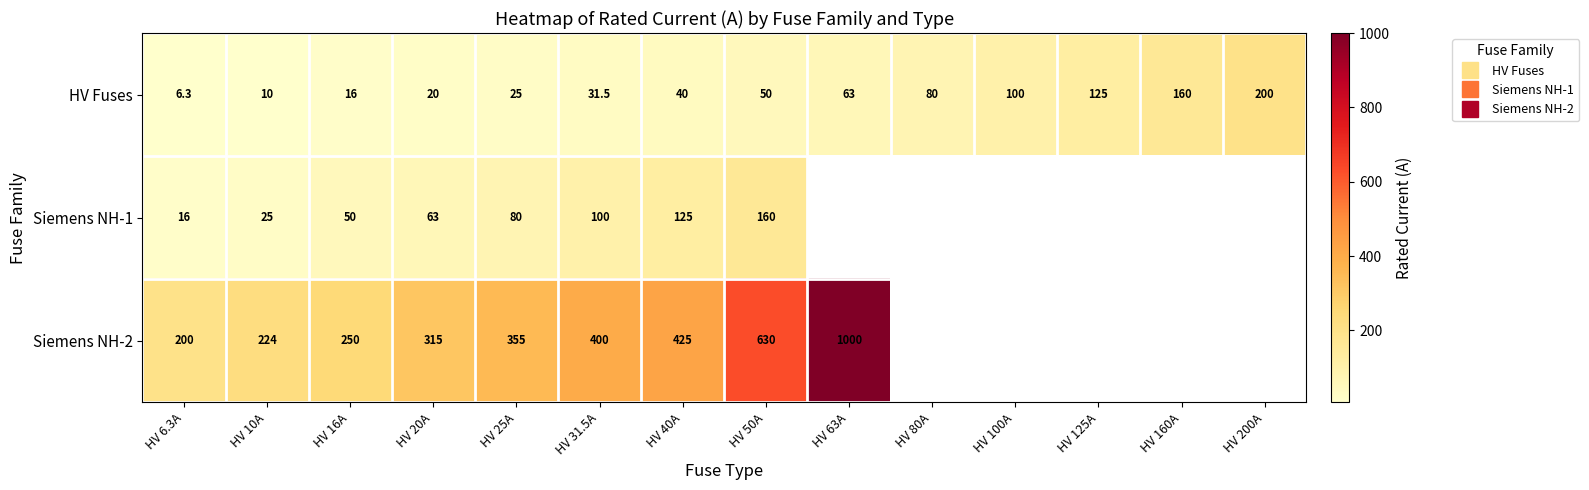

What is the highest value of the Siemens NH-1 series?

160.0